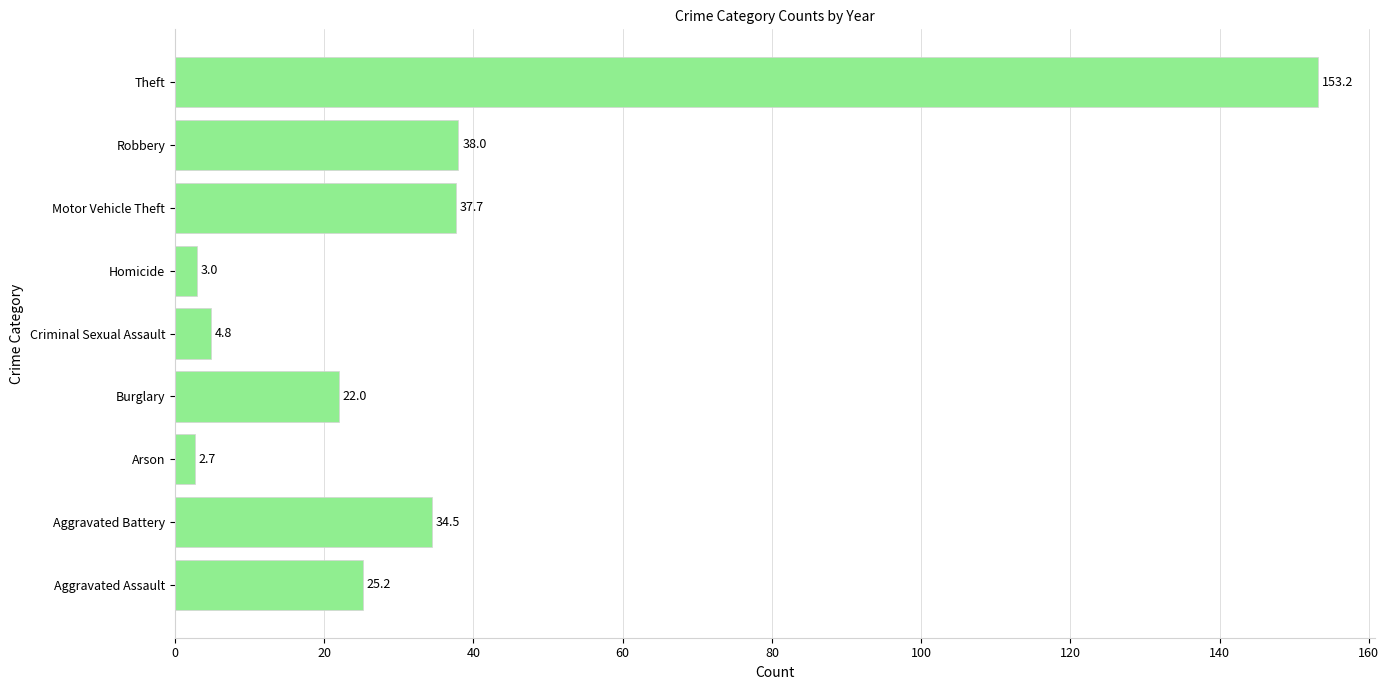

Reading bottom to top, extract all data points from this chart.

Aggravated Assault=25.2	Aggravated Battery=34.5	Arson=2.7	Burglary=22.0	Criminal Sexual Assault=4.8	Homicide=3.0	Motor Vehicle Theft=37.7	Robbery=38.0	Theft=153.2